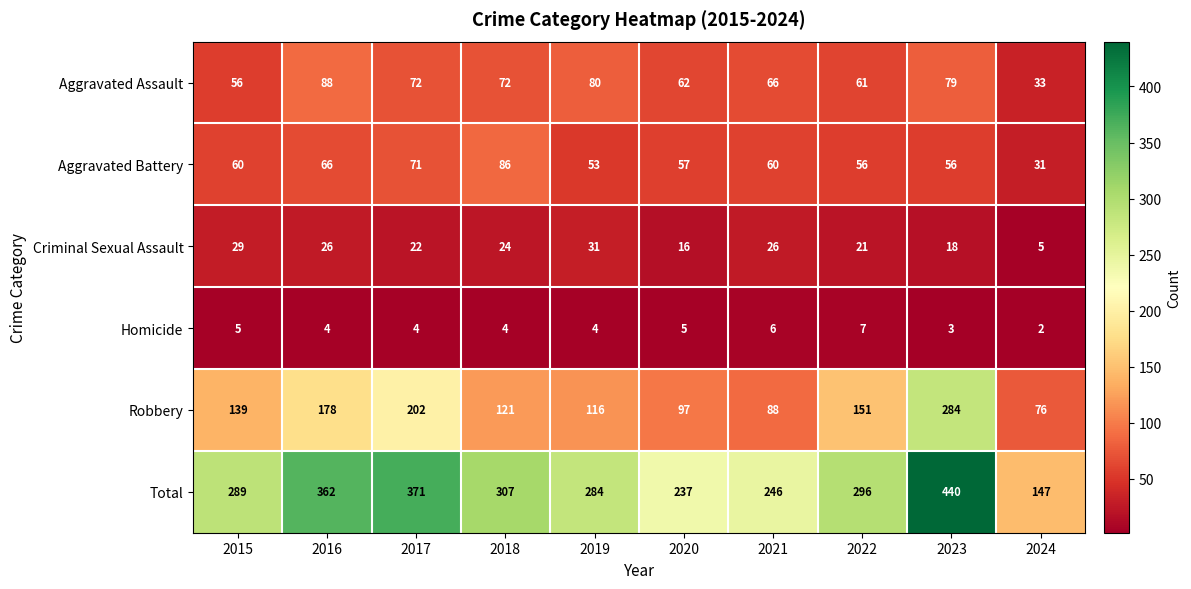

What is the total value across all series at 2022?

592